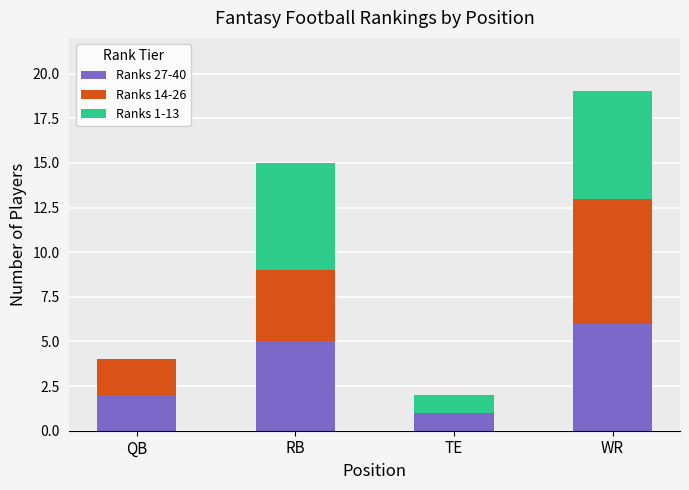

At which category is the sum across all series the highest?

WR